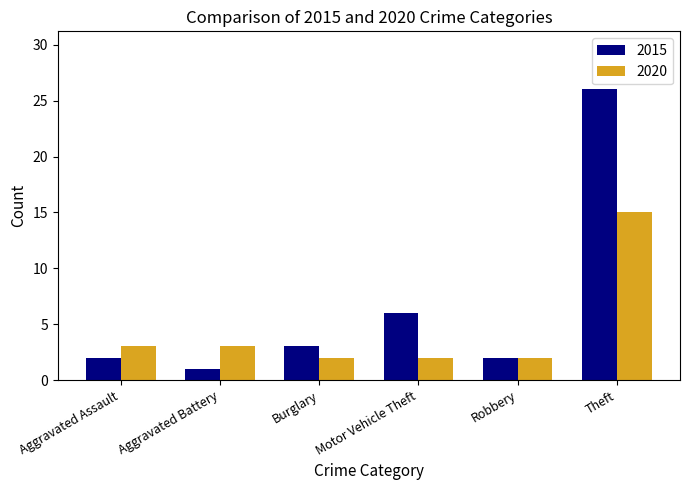

Which series has the largest total across all categories?

2015